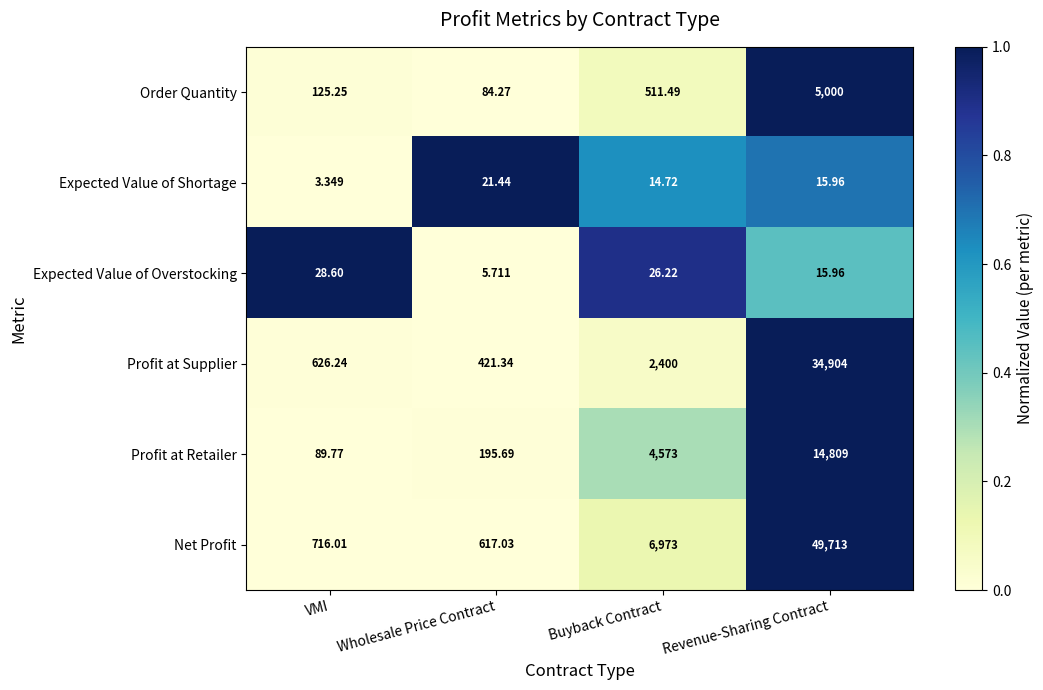

At which category does the chart reach its minimum across all series?

VMI